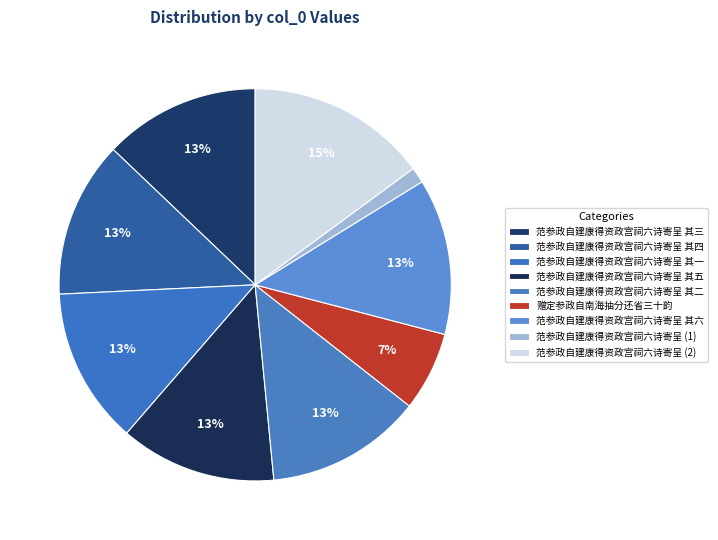

What percentage is the 赠定参政自南海抽分还省三十韵 slice, to the nearest percent?

7%